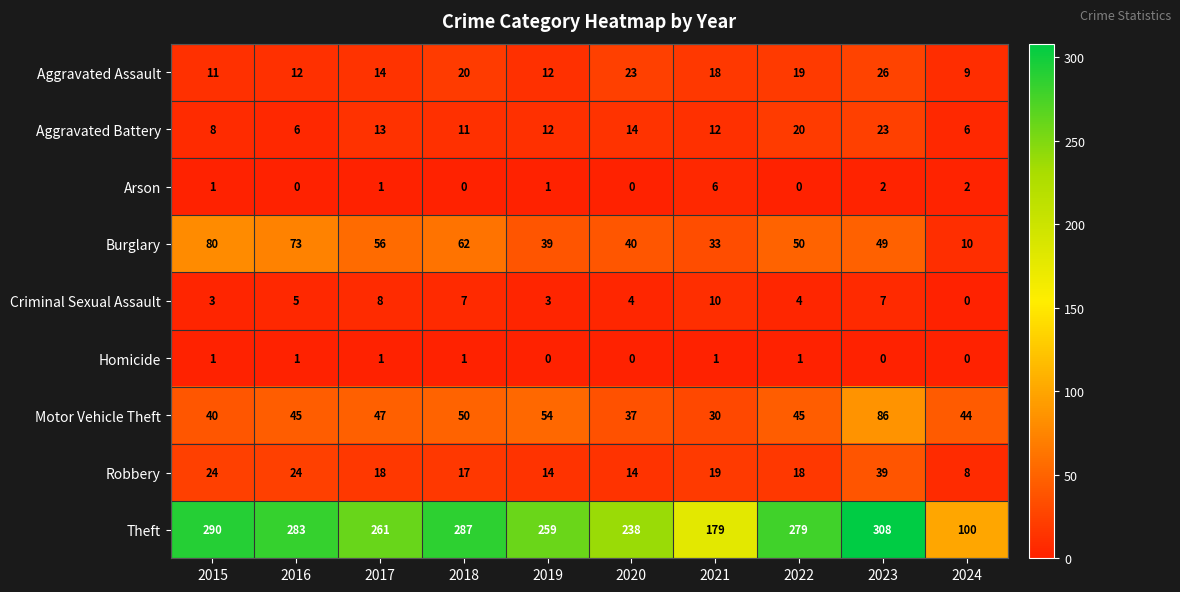

Which category has the highest value in the Motor Vehicle Theft series?

2023